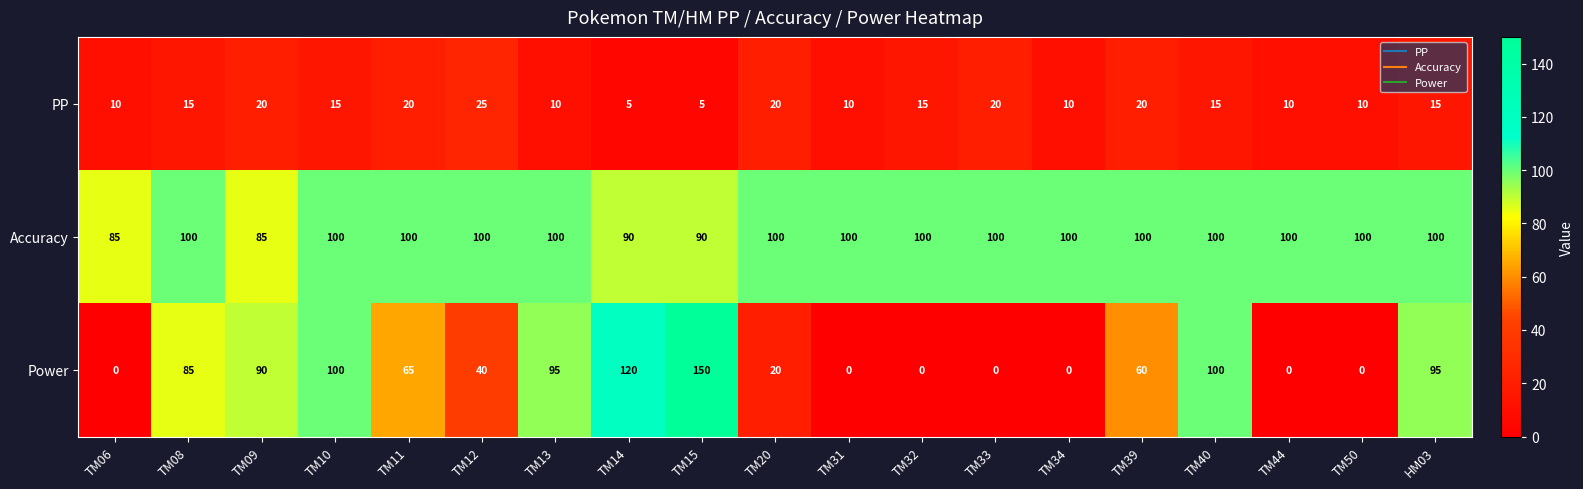

Which series changed the most between TM12 and TM50?

Power